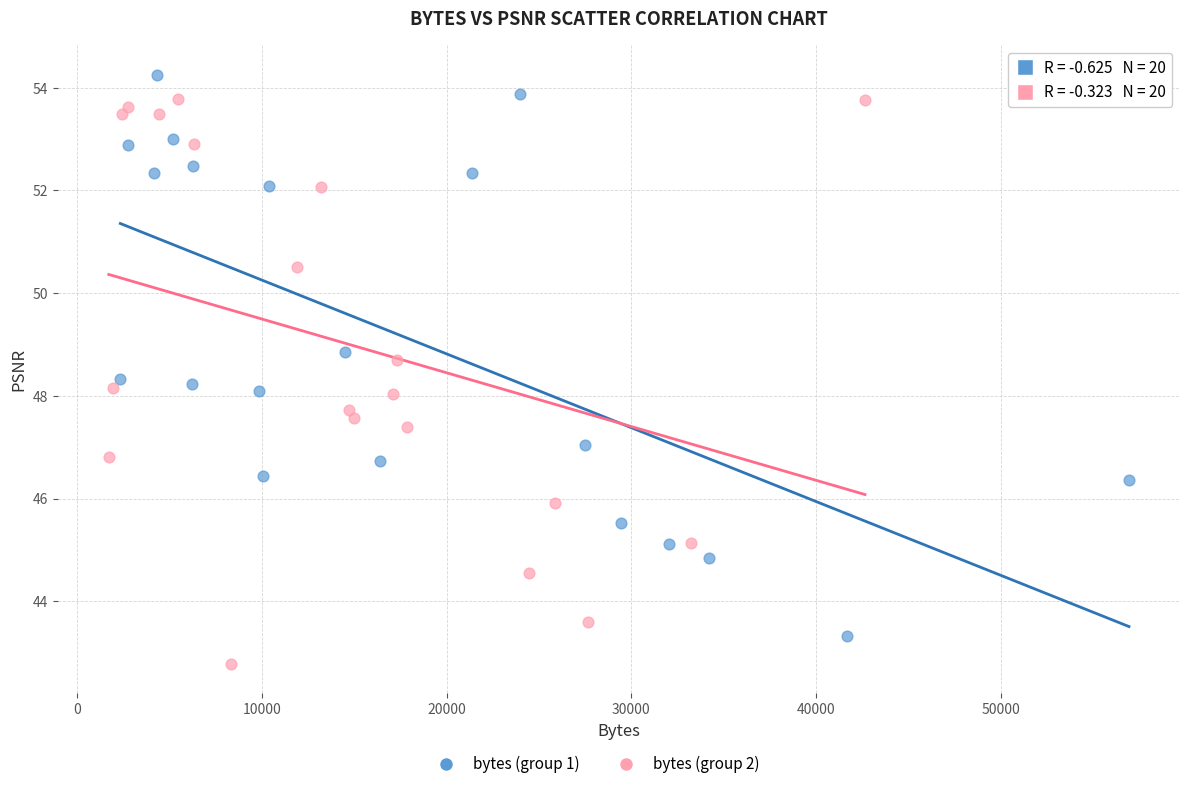

Which series reaches the maximum Y coordinate?

bytes (group 1)